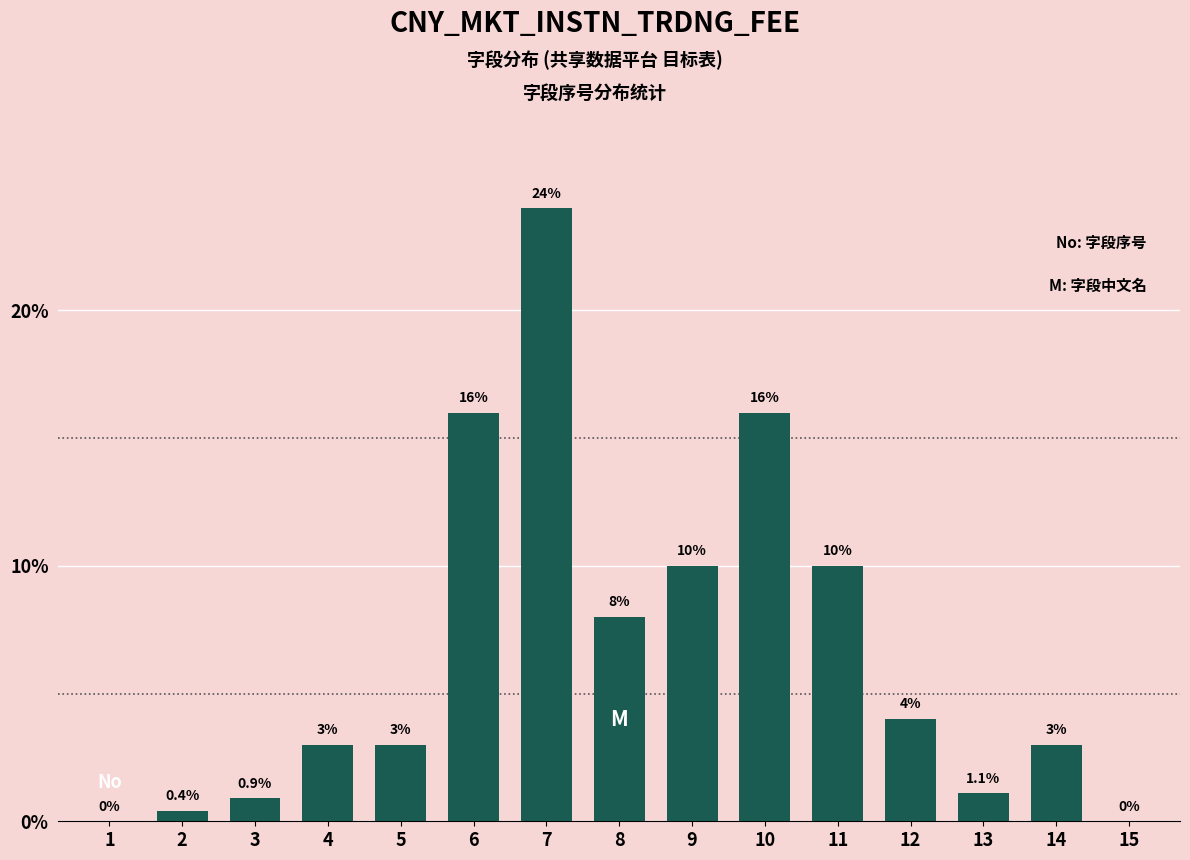

Reading left to right, transcribe all the data shown in this chart.

1=0.0	2=0.4	3=0.9	4=3.0	5=3.0	6=16.0	7=24.0	8=8.0	9=10.0	10=16.0	11=10.0	12=4.0	13=1.1	14=3.0	15=0.0